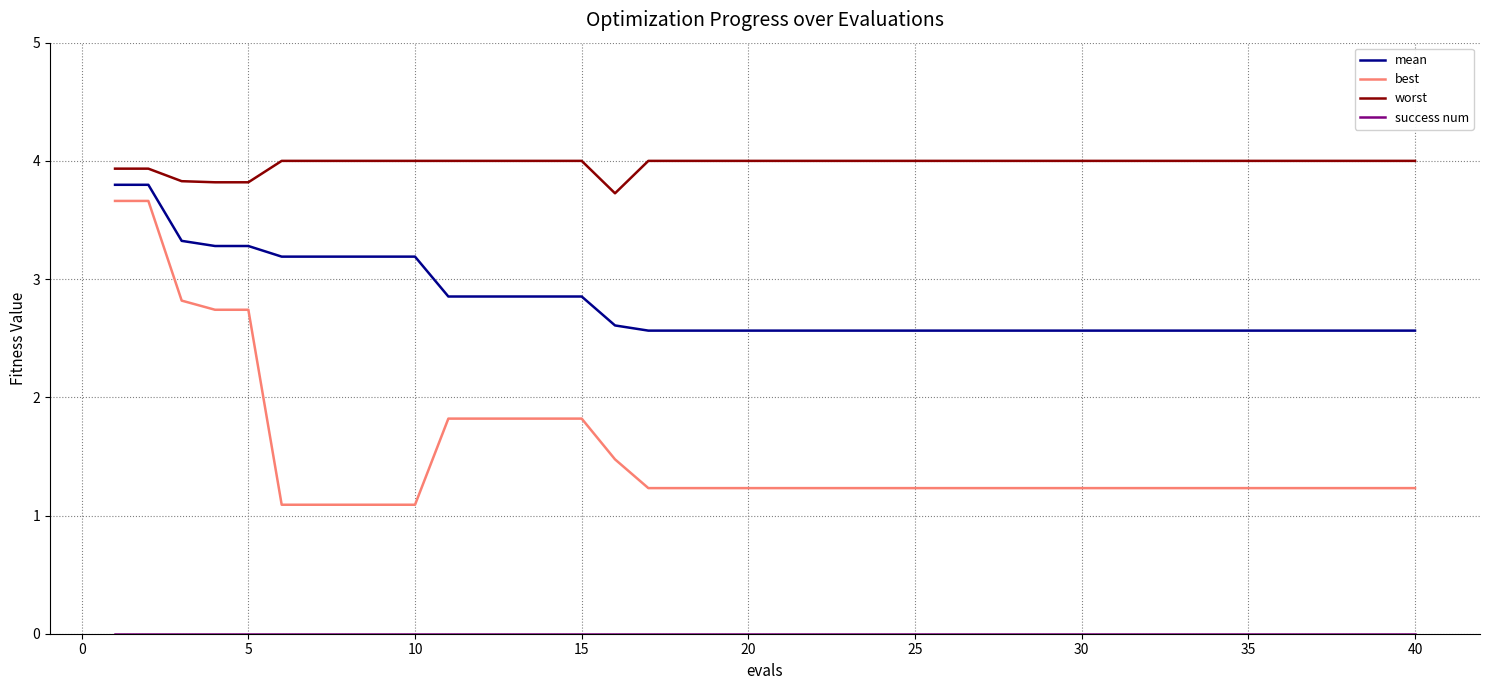

What is the greatest value displayed?

4.0